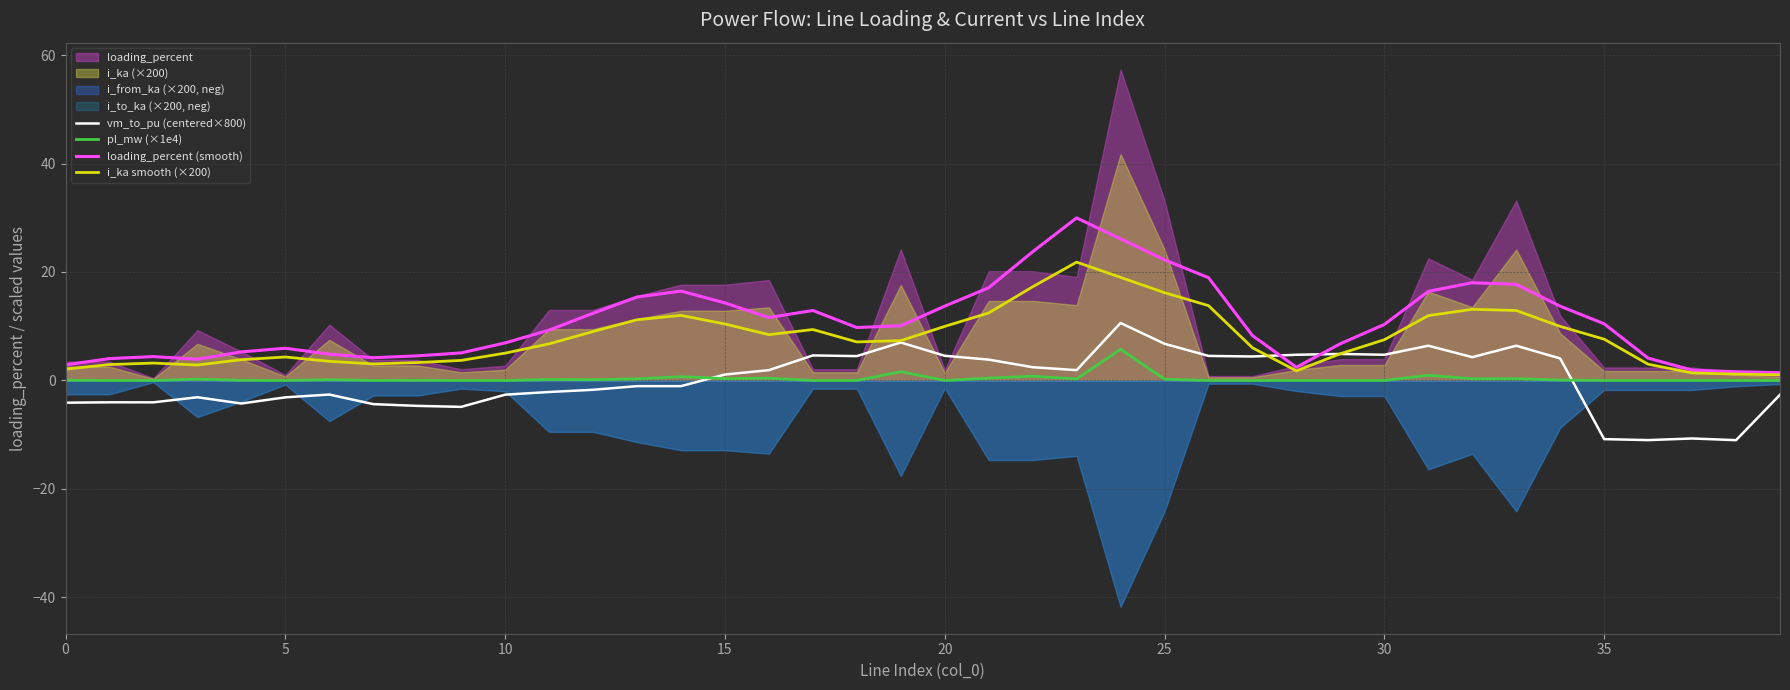

How many data points in loading_percent (smooth) are above 10?

20